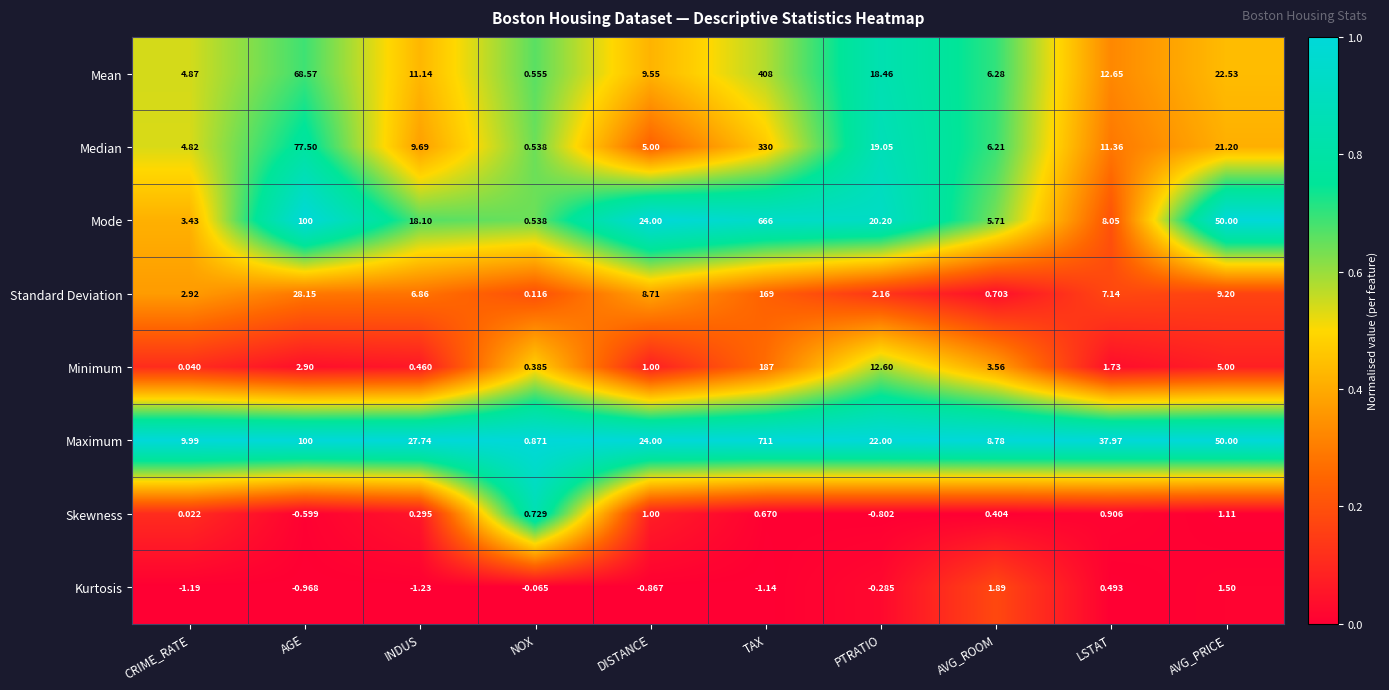

Which series changed the most between INDUS and NOX?

Maximum